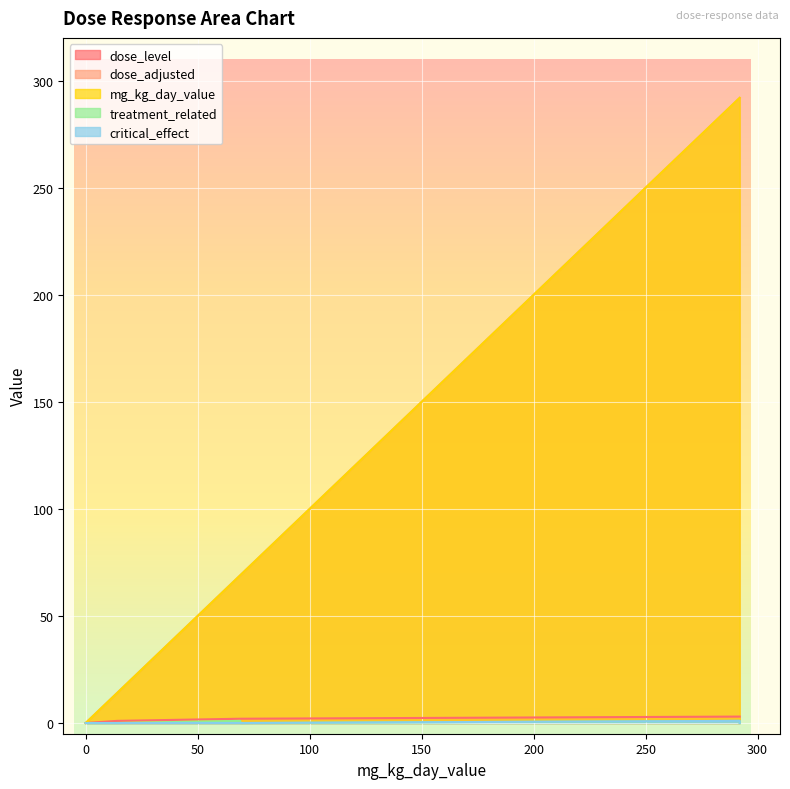

True or false: dose_adjusted and treatment_related cross at least once.

False